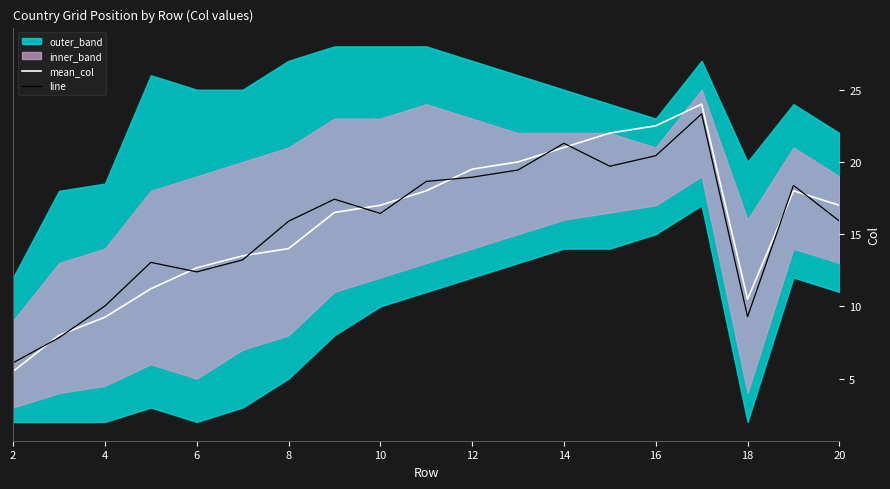

Reading left to right, list all the values displayed in this chart.

mean_col: 5.5	8.0	9.2	11.2	12.7	13.5	14.0	16.5	17.0	18.0	19.5	20.0	21.0	22.0	22.5	24.0	10.5	18.0	17.0
line: 6.1	7.8	10.0	13.0	12.4	13.2	15.9	17.4	16.4	18.7	18.9	19.4	21.3	19.7	20.4	23.3	9.3	18.4	15.9